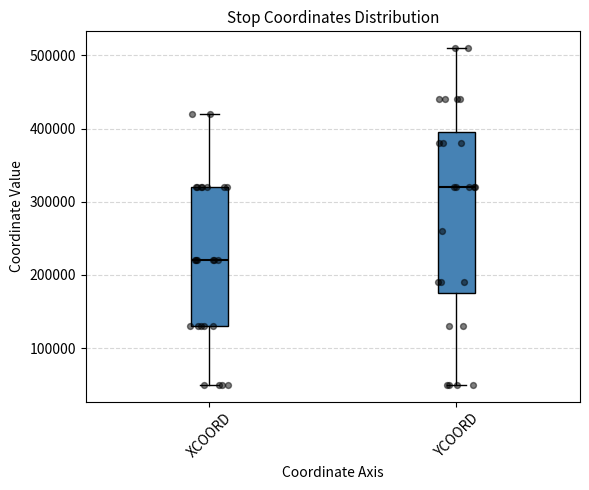

Reading left to right, read every box against the y-axis: the position of its median line, the range the box covers, and the ends of its whiskers. The values are not printed on the chart, so give them approximately, as read against the axis.

XCOORD: median 220000, box 130000 to 320000, whiskers 50000 to 420000
YCOORD: median 320000, box 180000 to 400000, whiskers 50000 to 510000